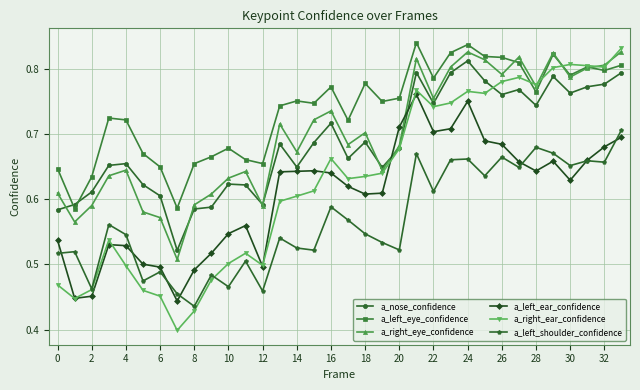

How many a_right_ear_confidence values are between 0 and 1?

34